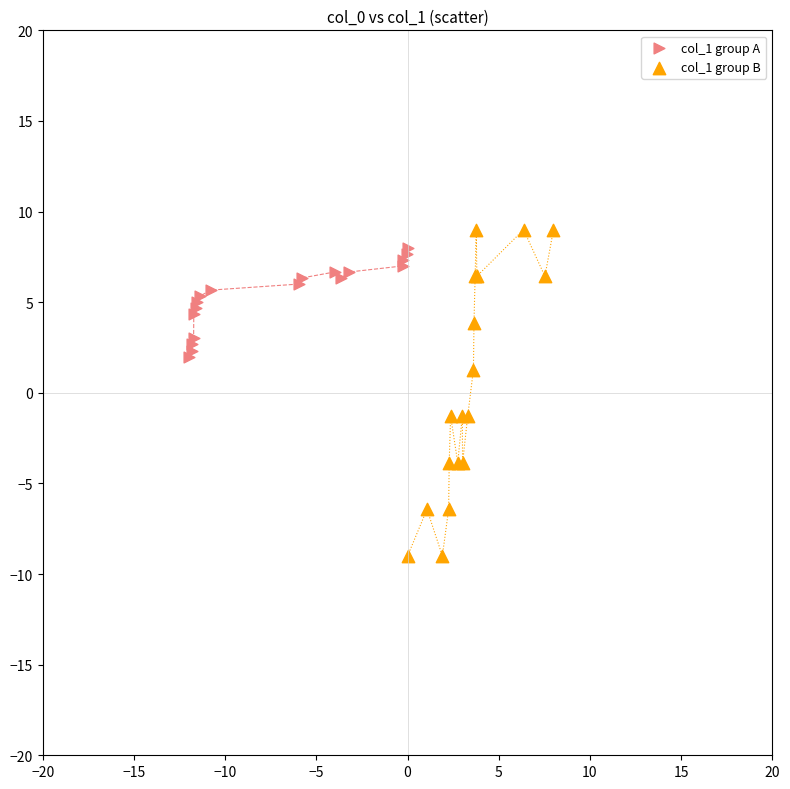

Which series contains the lowest Y value?

col_1 group B